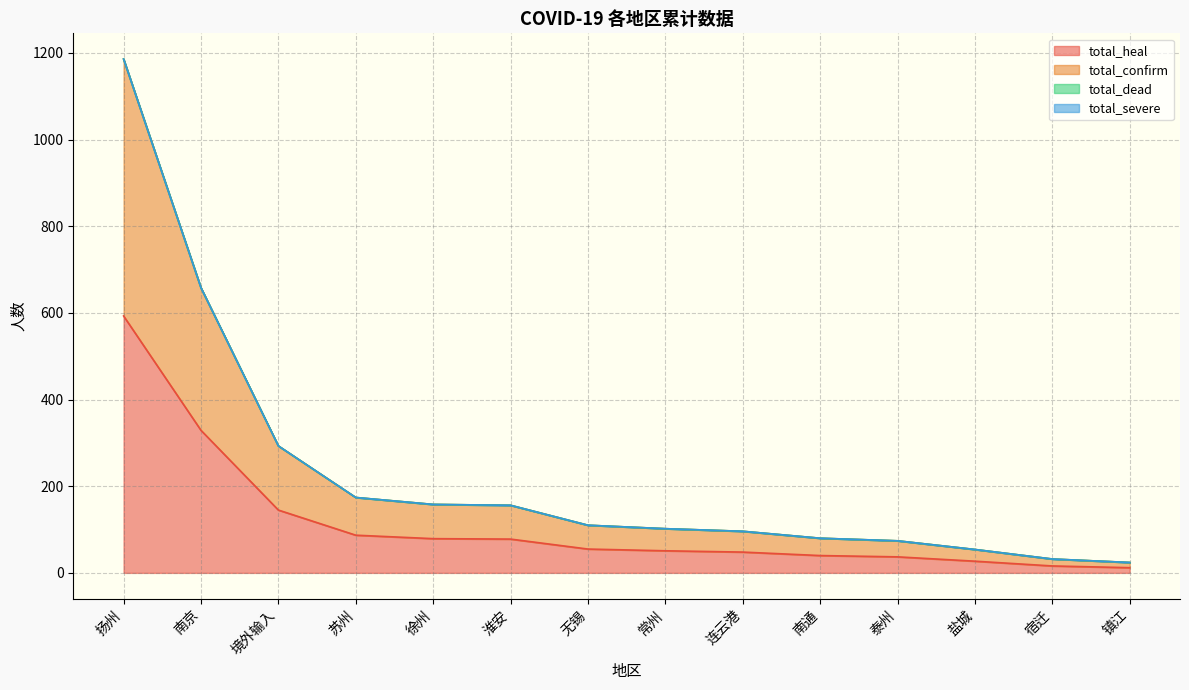

True or false: total_confirm has more than 1 interior local peaks.

False